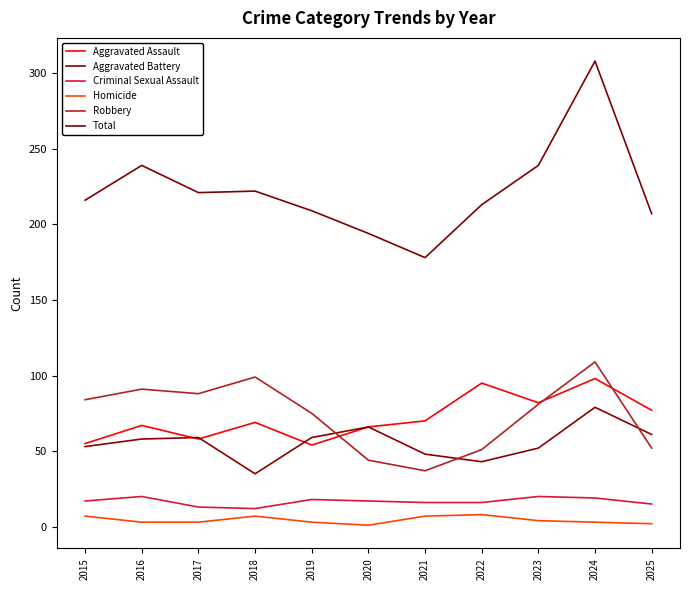

How many lines are shown in the chart?

6